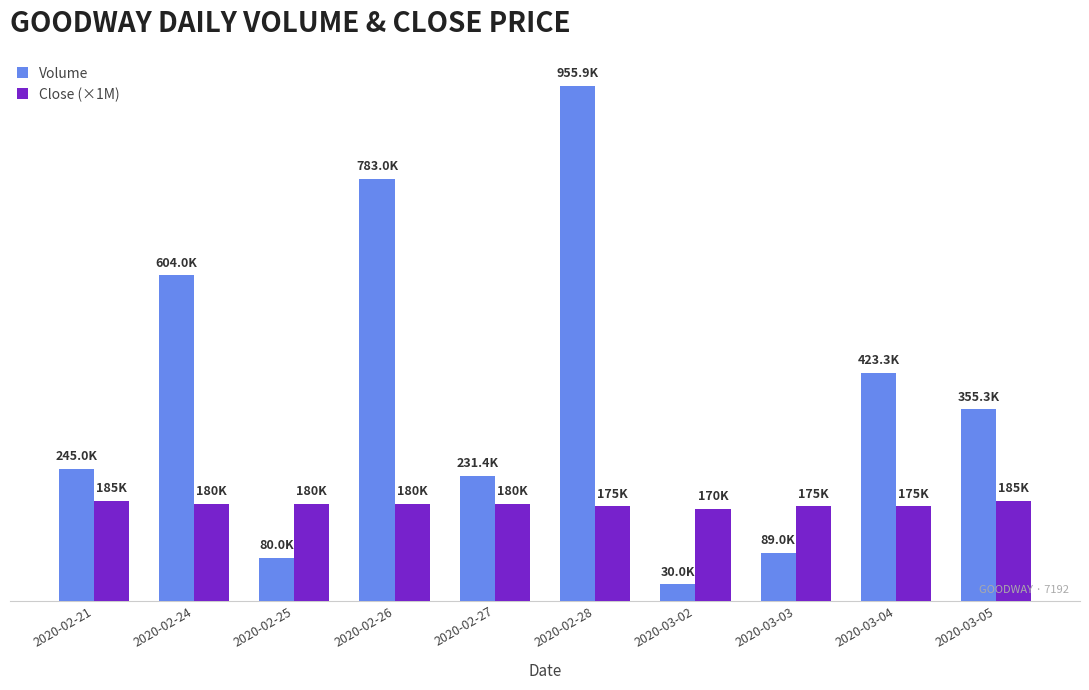

What are all the series names shown in the legend?

Volume, Close (×1M)